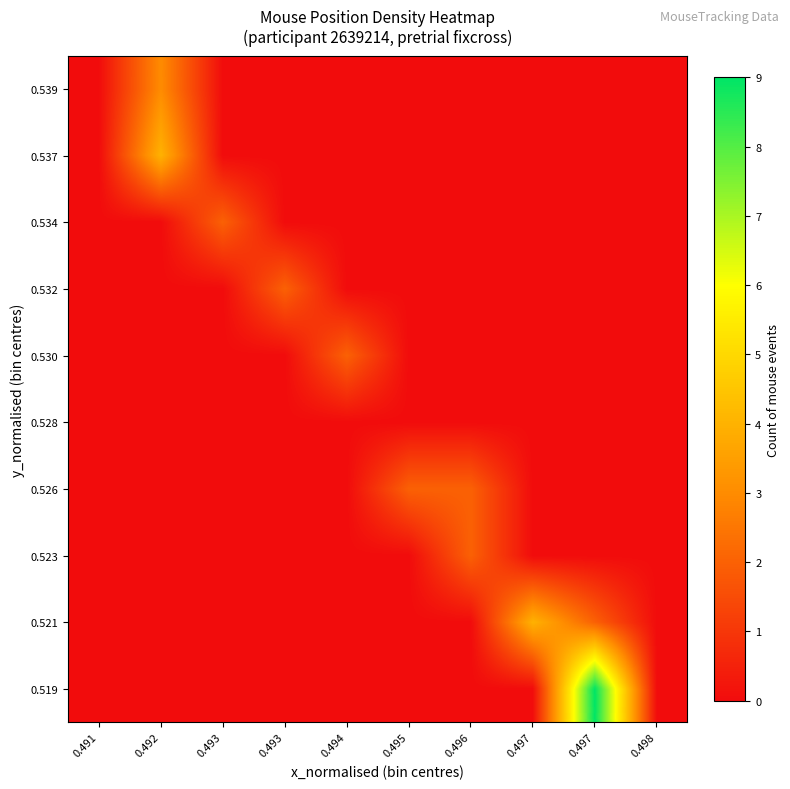

Which category has the lowest value across all series?

0.491